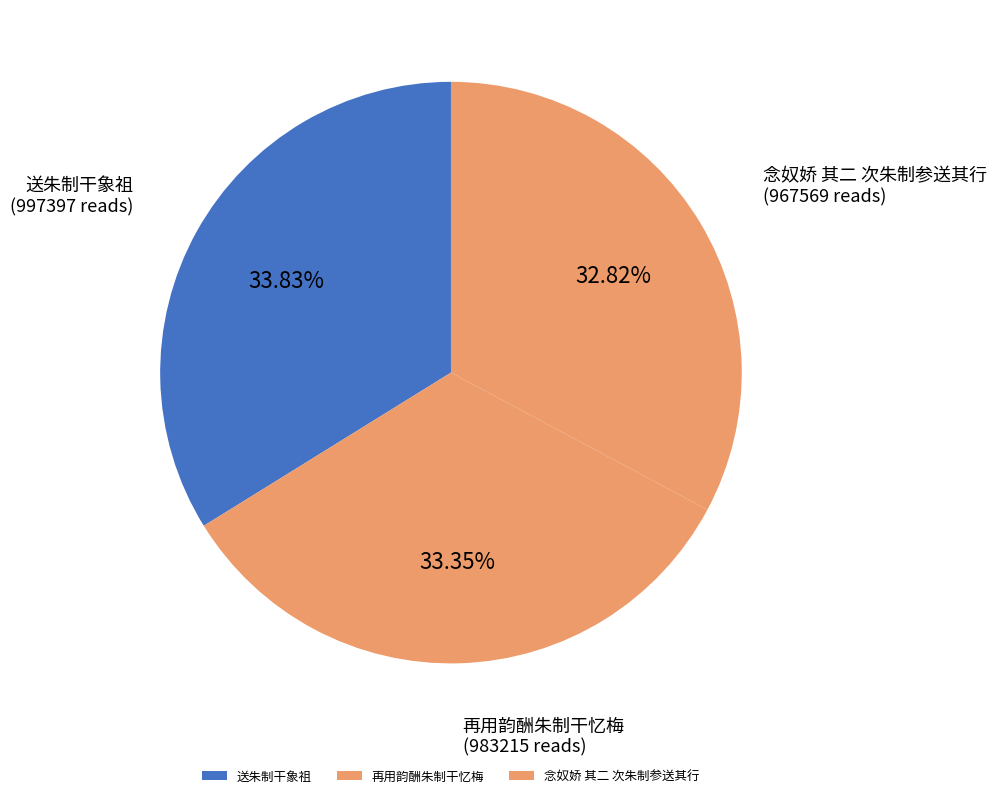

Is it true that 再用韵酬朱制干忆梅 is 16% of the pie?

False